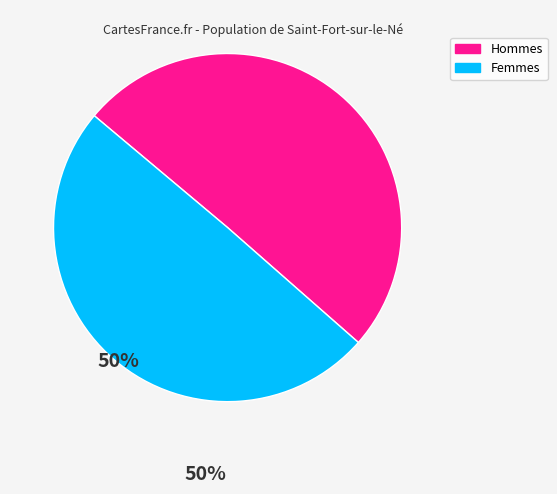

Is there a majority slice in this chart?

Yes